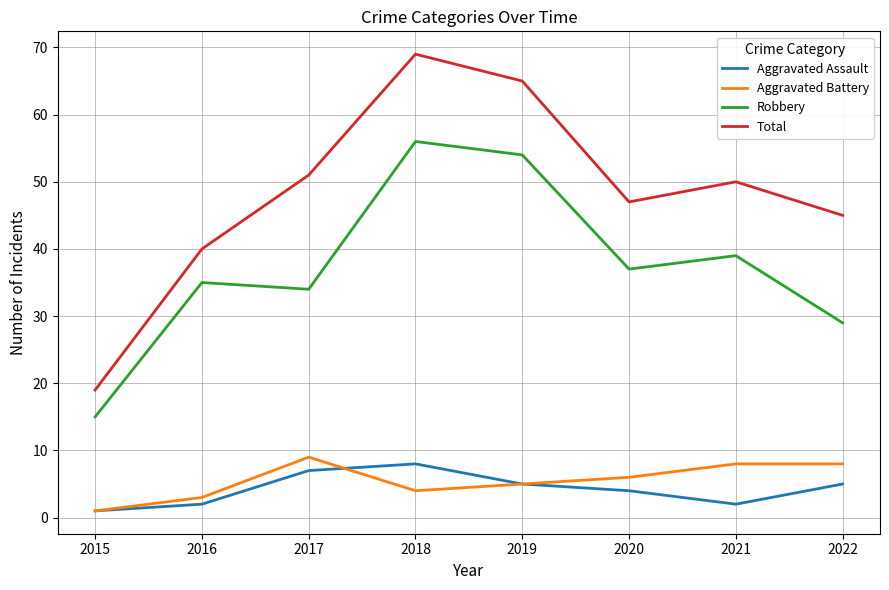

Which series has the largest total across all categories?

Total